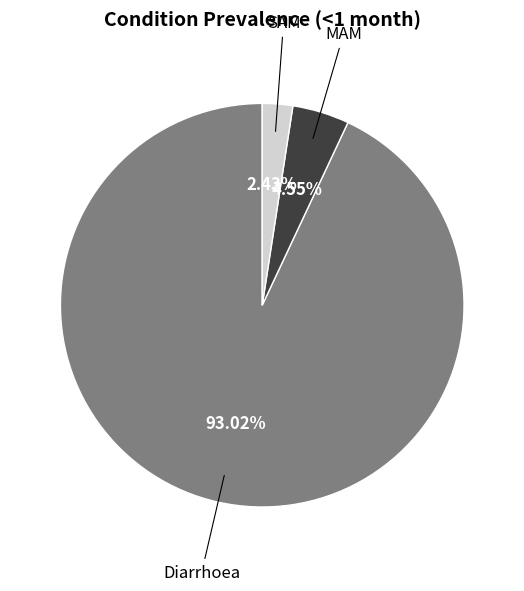

Count the number of slices in the pie.

3